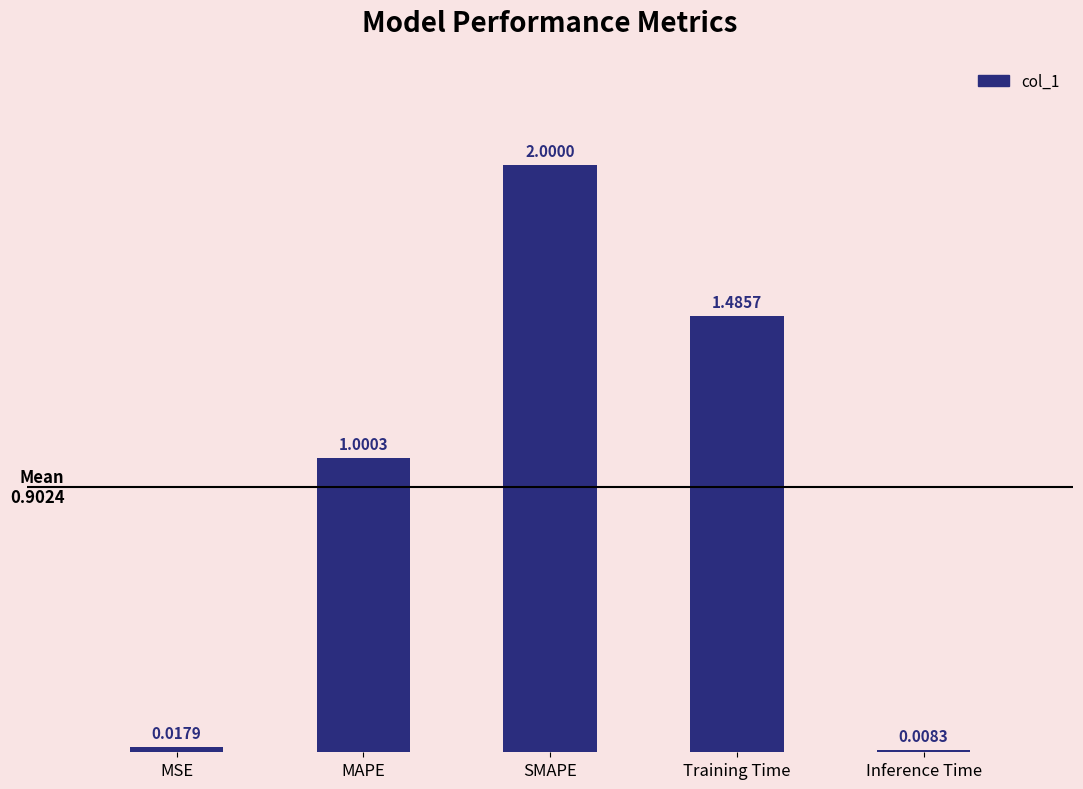

What is the sum of all values?

4.5